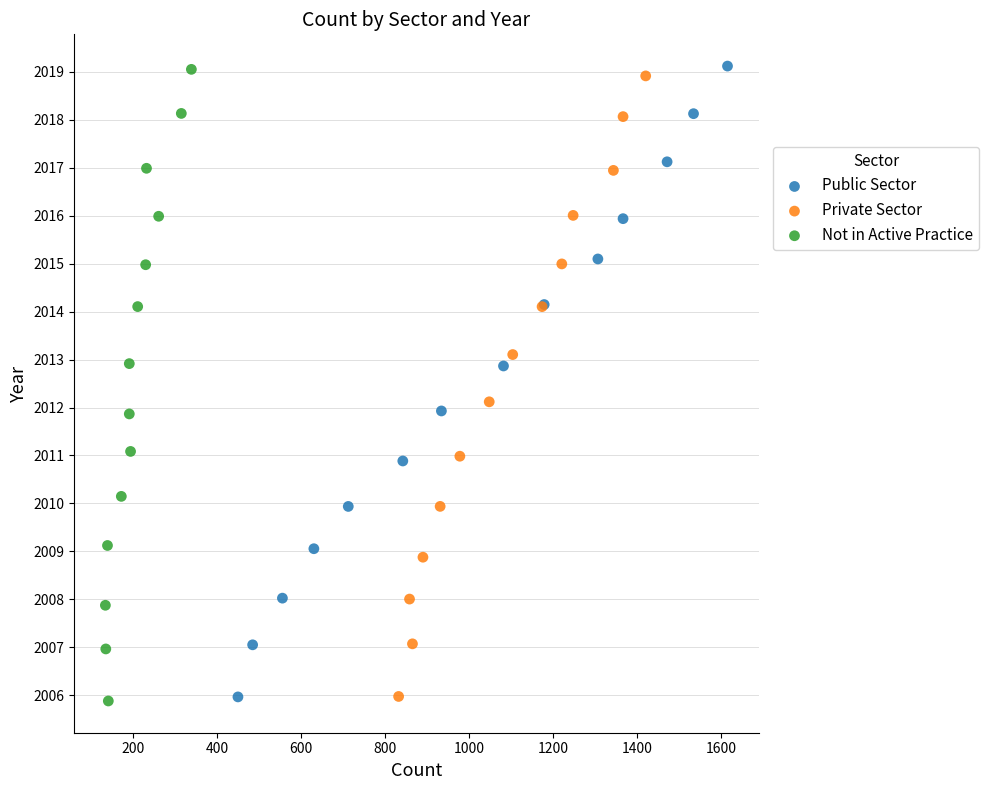

What are all the series names shown in the legend?

Public Sector, Private Sector, Not in Active Practice